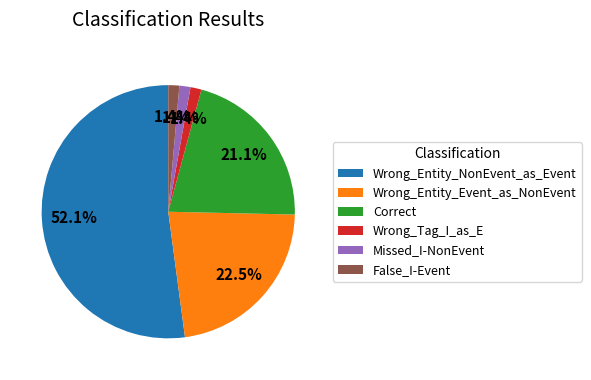

How many slices are in this pie chart?

6